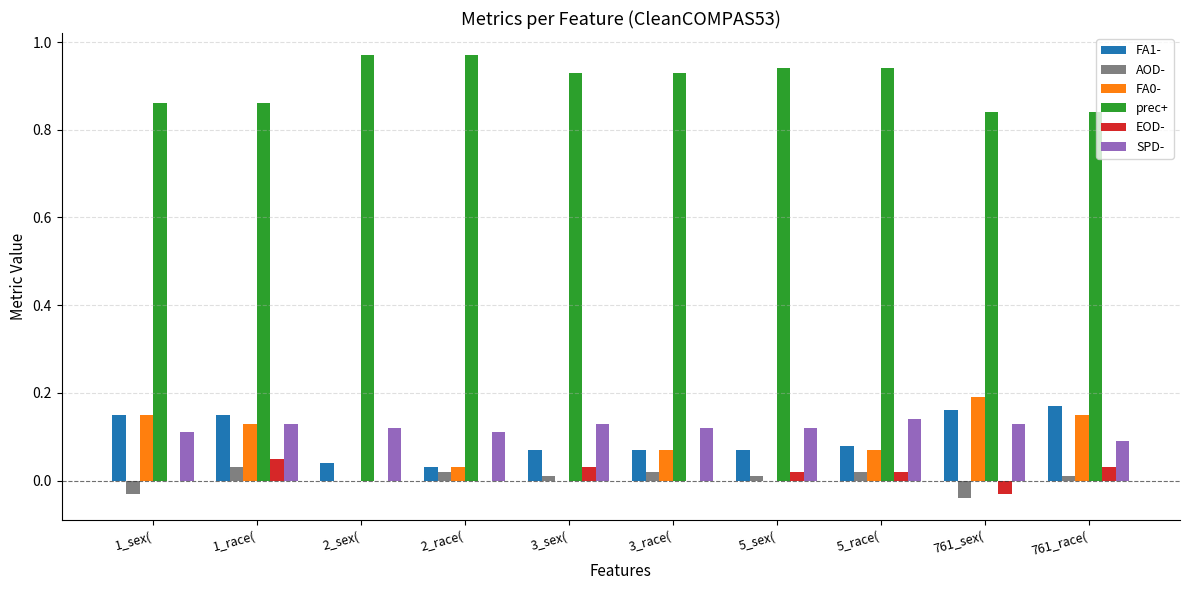

Is the value of AOD- at 2_race( greater than the value of SPD- at 761_sex(?

No